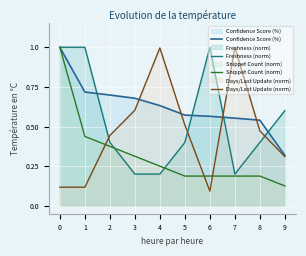

Rank the series by their average value, from lowest to highest.

Snippet Count (norm), Days/Last Update (norm), Freshness (norm), Confidence Score (%)